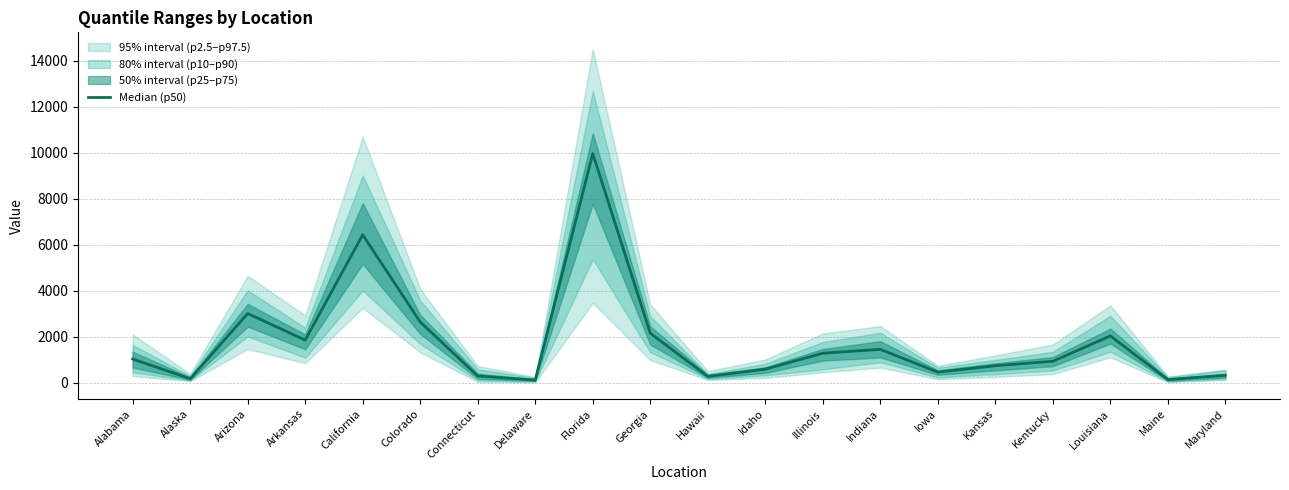

Which category has the lowest value across all series?

Delaware